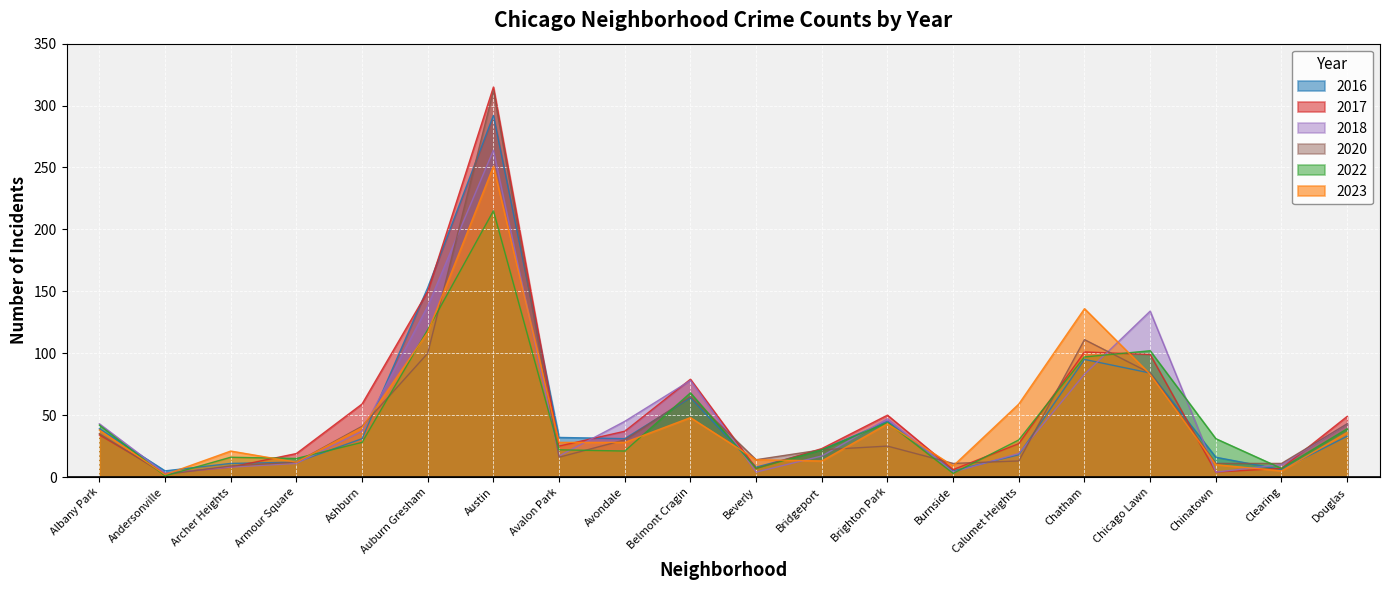

What is the difference between the highest and lowest values at Belmont Cragin?

31